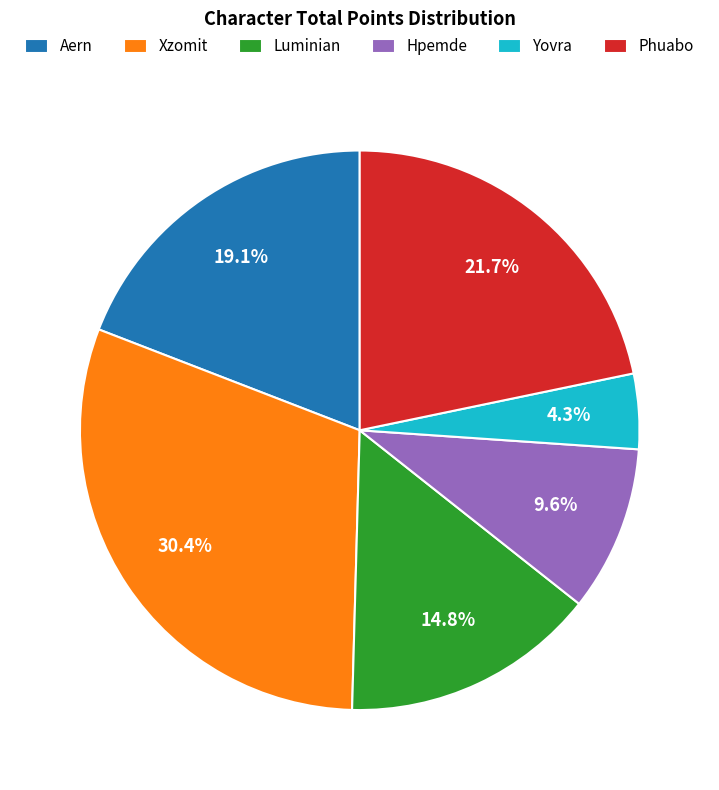

To the nearest percent, what percentage of the pie is Luminian?

15%